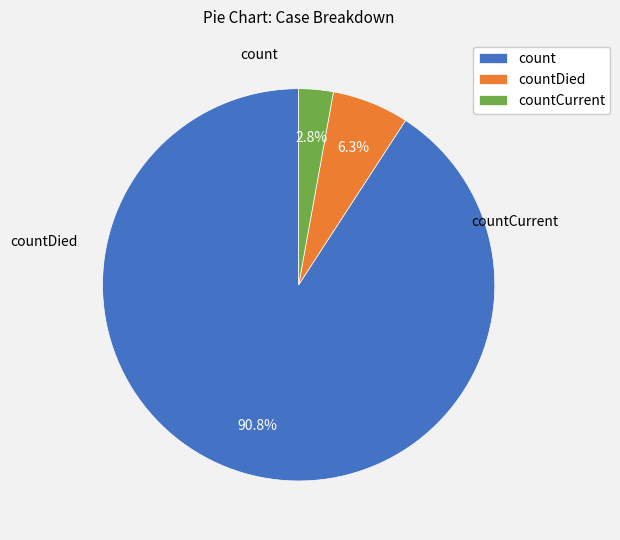

True or false: countCurrent accounts for 14% of the total.

False